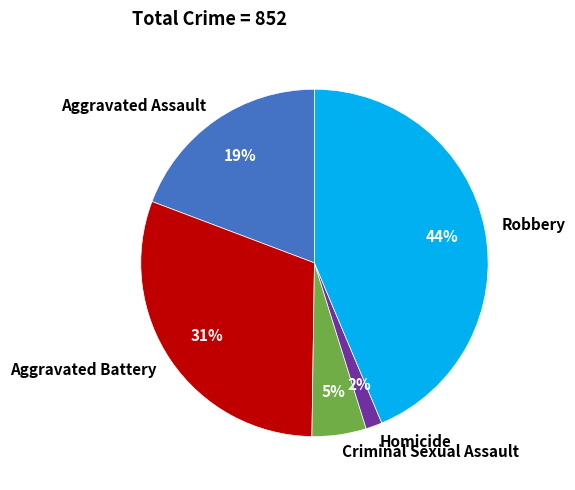

How many segments does this pie chart have?

5